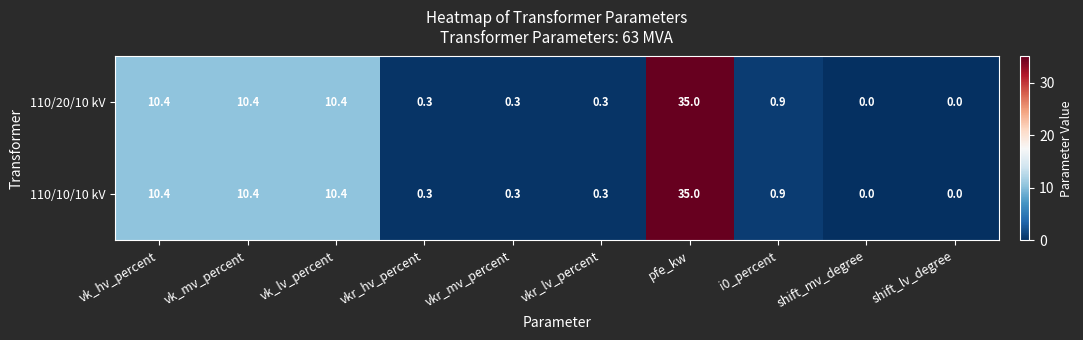

Reading right to left, extract all data points from this chart.

110/20/10 kV: 0.0	0.0	0.9	35.0	0.3	0.3	0.3	10.4	10.4	10.4
110/10/10 kV: 0.0	0.0	0.9	35.0	0.3	0.3	0.3	10.4	10.4	10.4